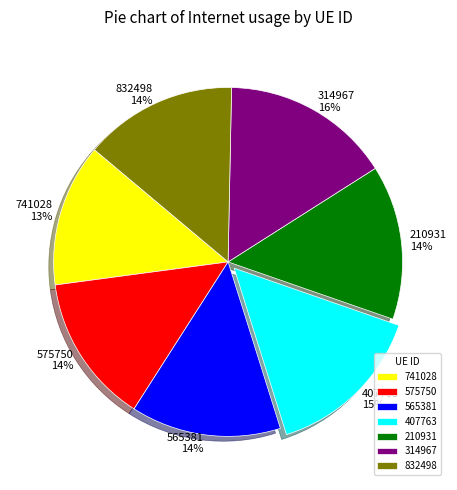

Combined, do 741028 and 407763 account for over 50%?

No